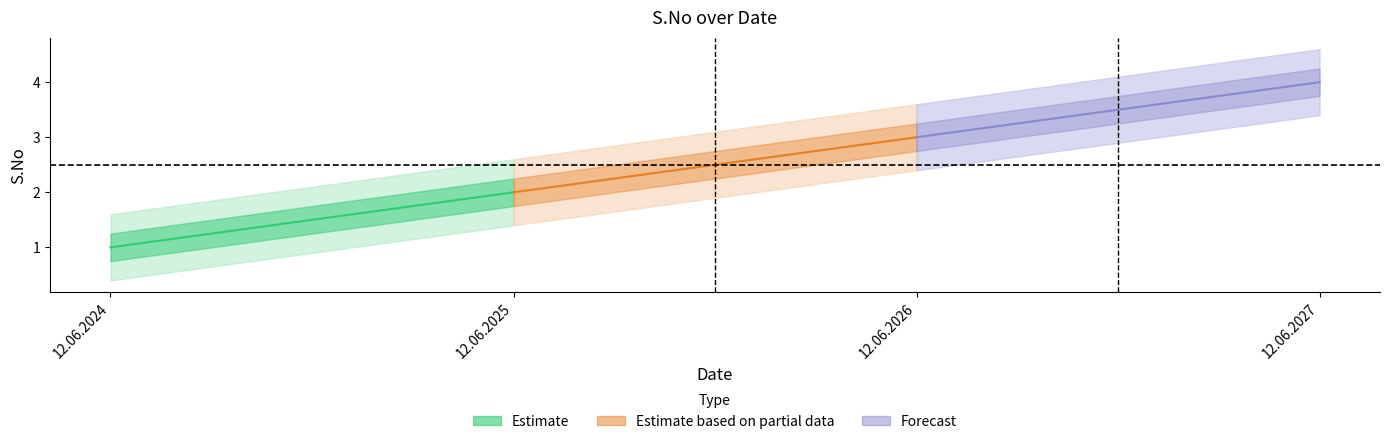

Where is Estimate based on partial data nearest to the value 2?

12.06.2025